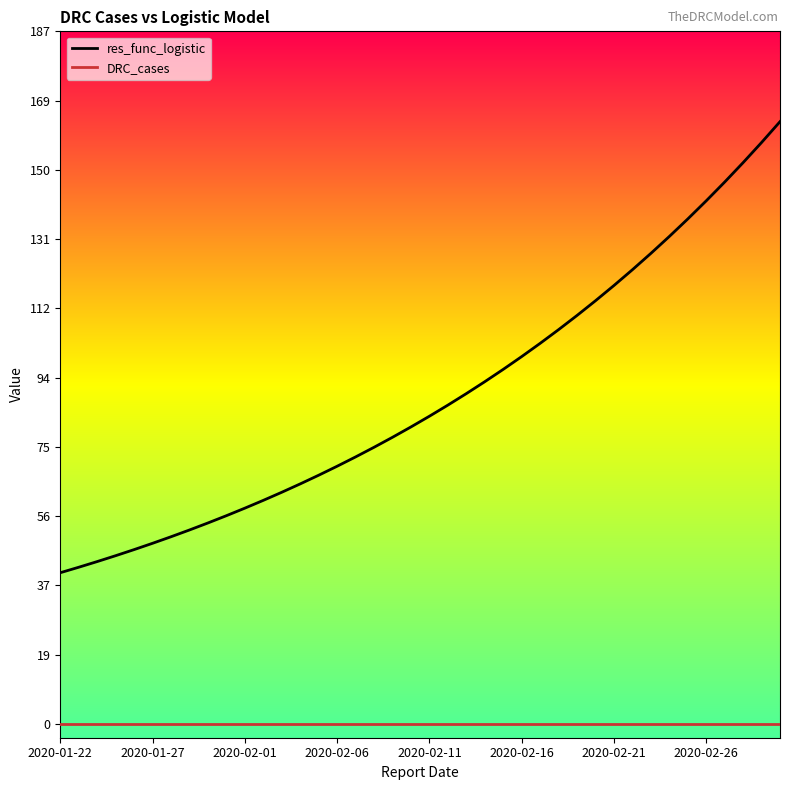

What are all the series names shown in the legend?

res_func_logistic, DRC_cases